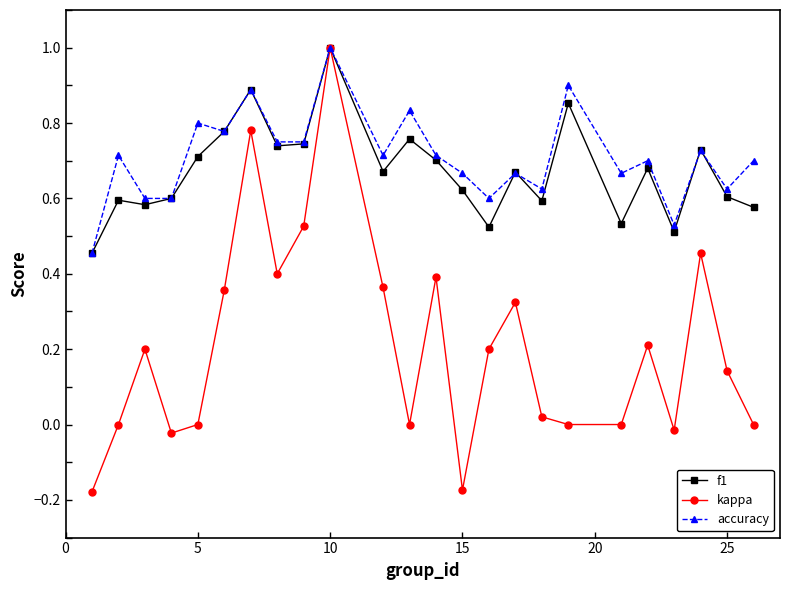

Count the number of data series in this chart.

3